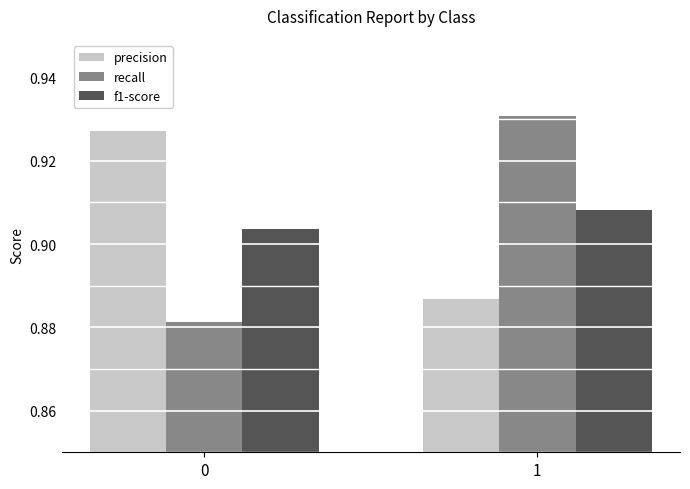

What is the total value across all series at 1?

2.7